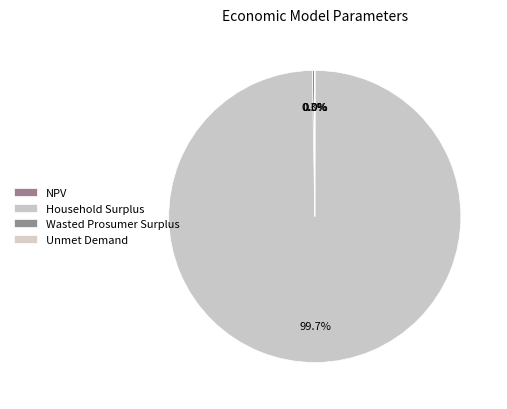

What is the change in value from Household Surplus to Unmet Demand?

-1197437841.6